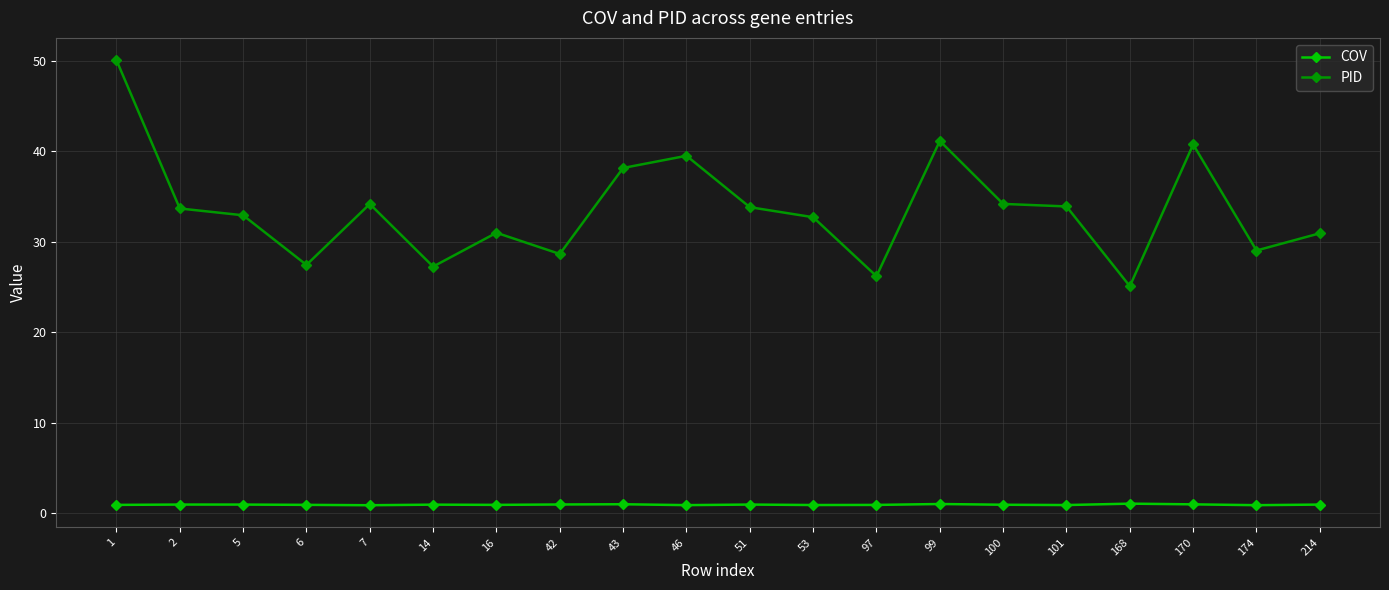

At how many categories does at least one series exceed 18?

20